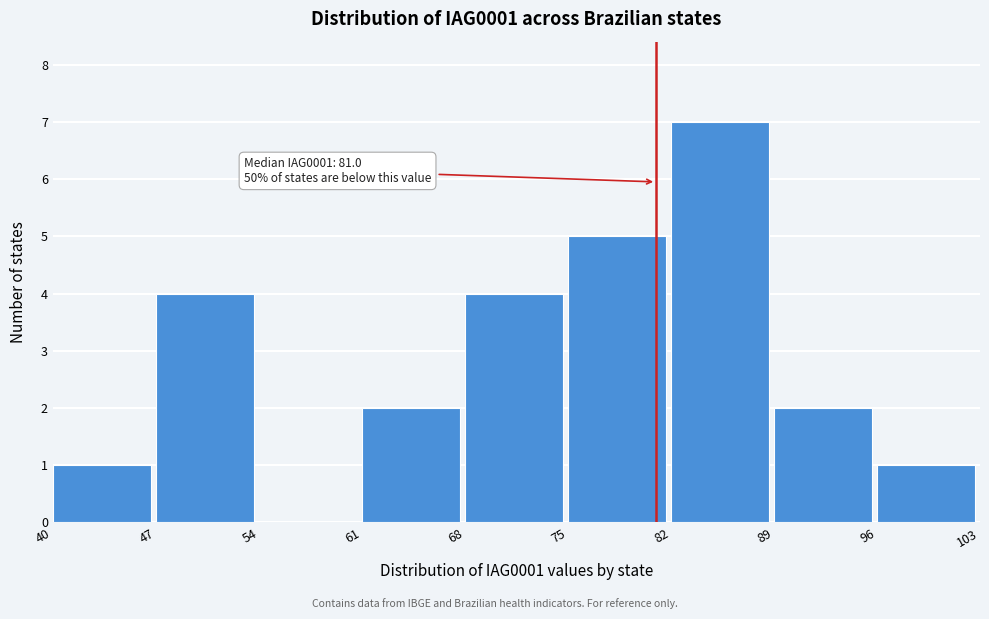

Which range on the x-axis has the tallest bar?

82 to 89